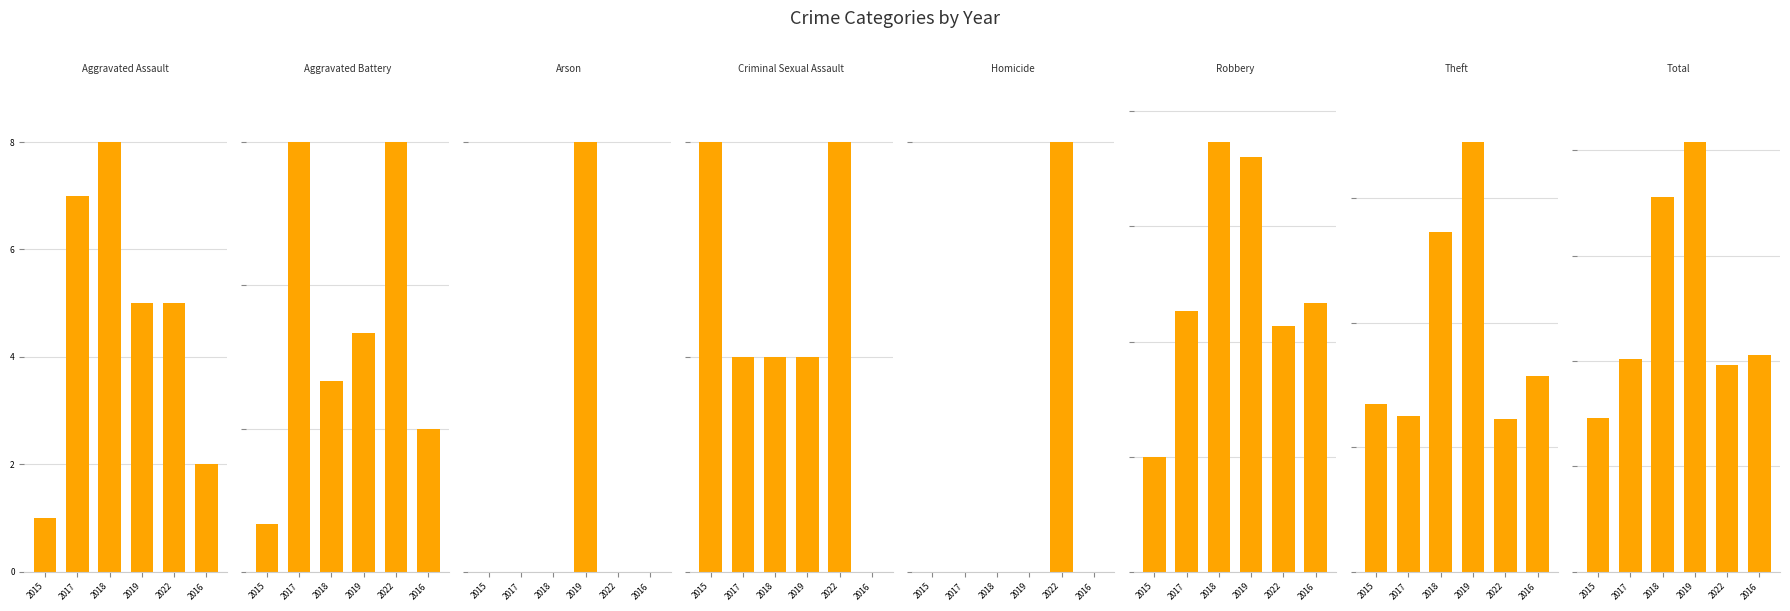

Between Homicide and Total, which is larger?

Total